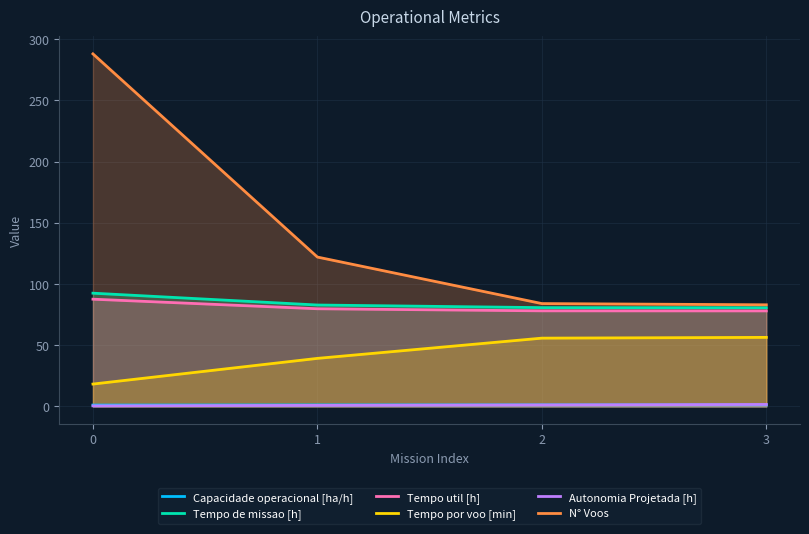

What are all the series names shown in the legend?

Capacidade operacional [ha/h], Tempo de missao [h], Tempo util [h], Tempo por voo [min], Autonomia Projetada [h], N° Voos